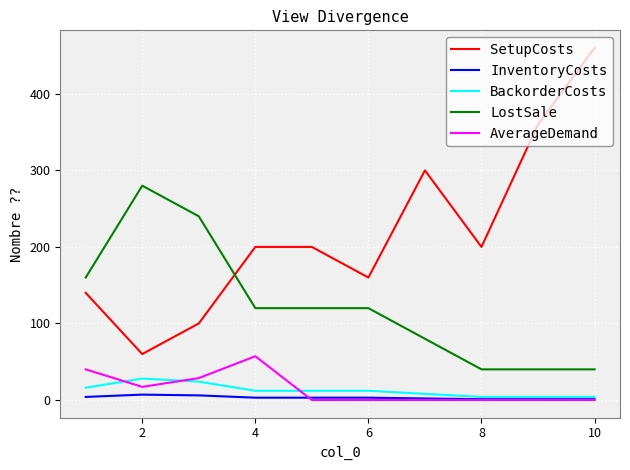

Which series has the largest total across all categories?

SetupCosts